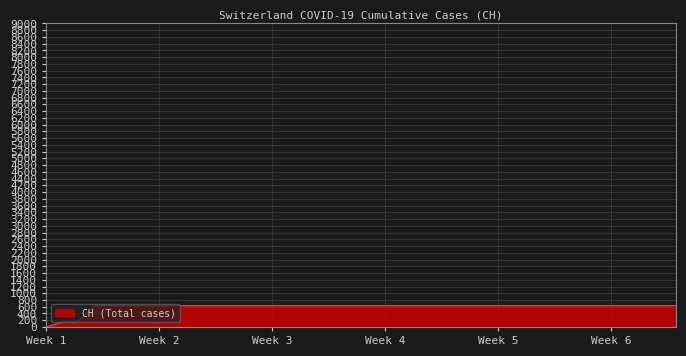

What is the sum of all values?

23653